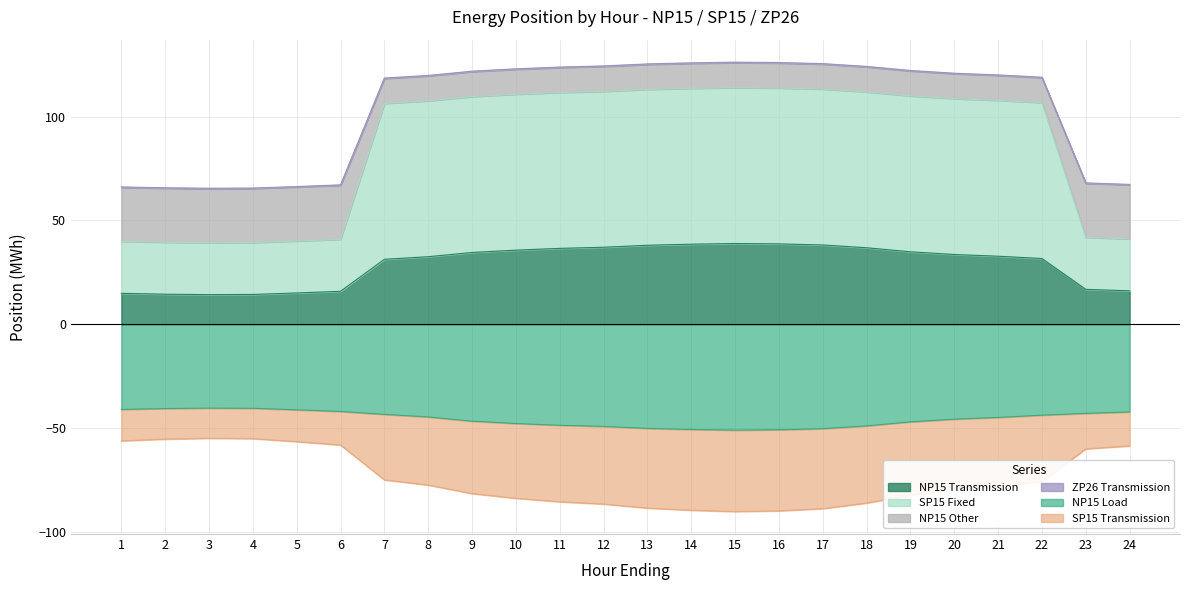

What is the highest value of the NP15 Load series?

-40.3